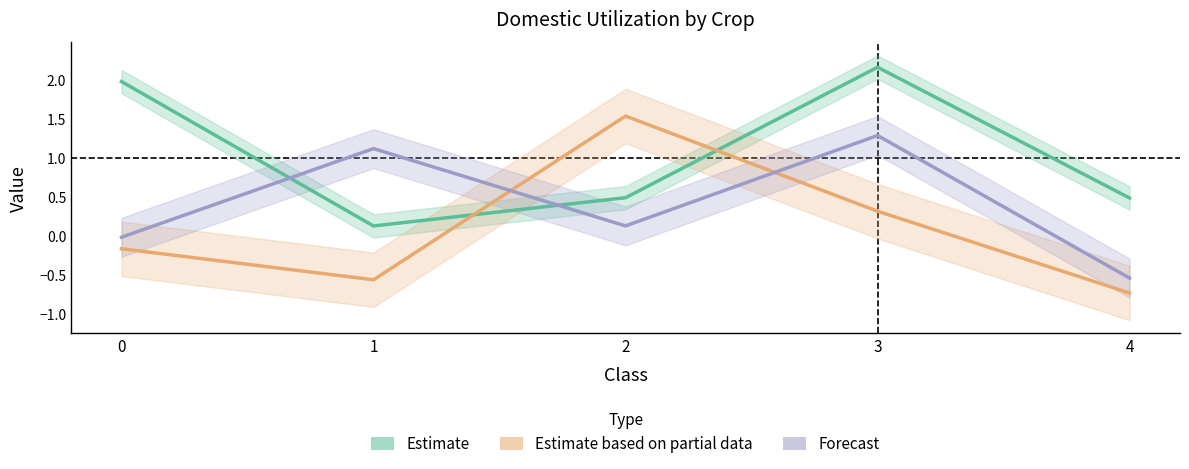

List the labels in order of Forecast value, largest first.

3, 1, 2, 0, 4